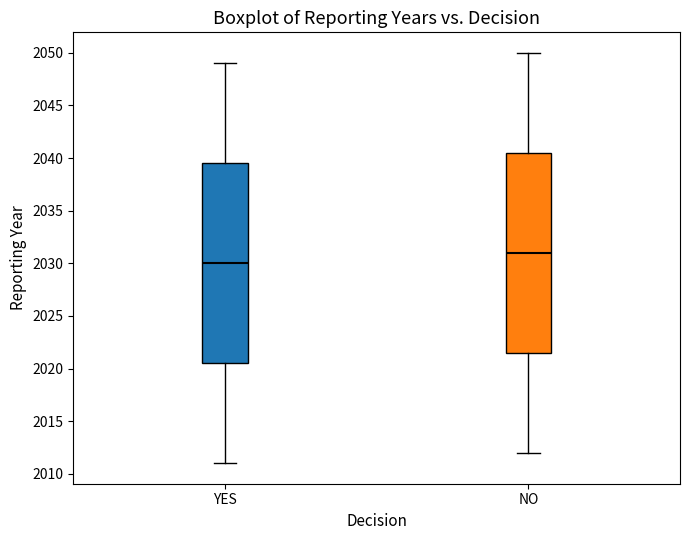

Reading left to right, transcribe this box plot: for each box, give where its median line is, the range the box spans, and where its two whiskers end, as read against the y-axis. The values are not printed on the chart, so give them approximately, as read against the axis.

YES: median 2030.0, box 2020.5 to 2039.5, whiskers 2011.0 to 2049.0
NO: median 2031.0, box 2021.5 to 2040.5, whiskers 2012.0 to 2050.0